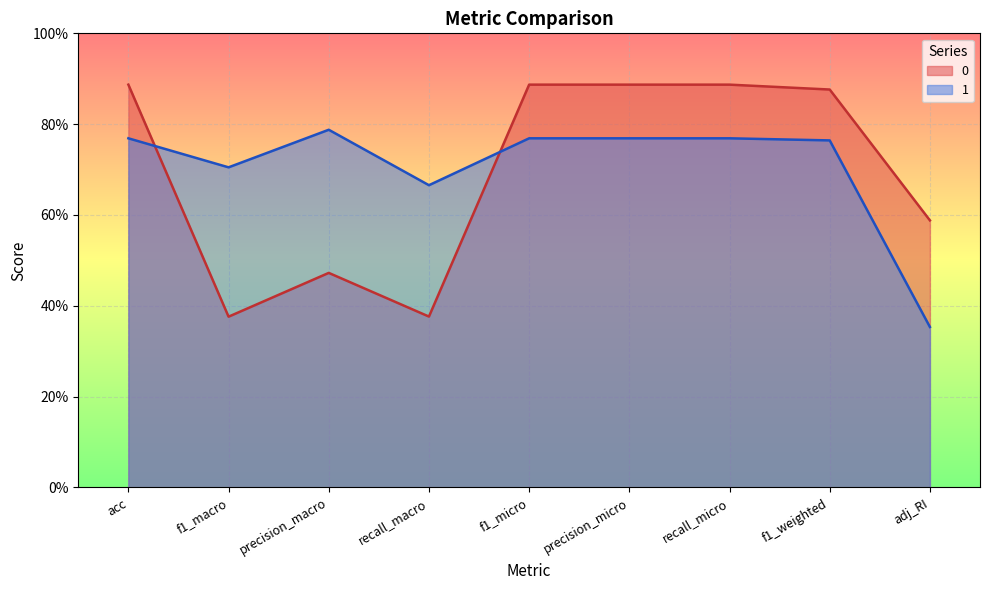

True or false: 1 and 0 intersect in this chart.

True